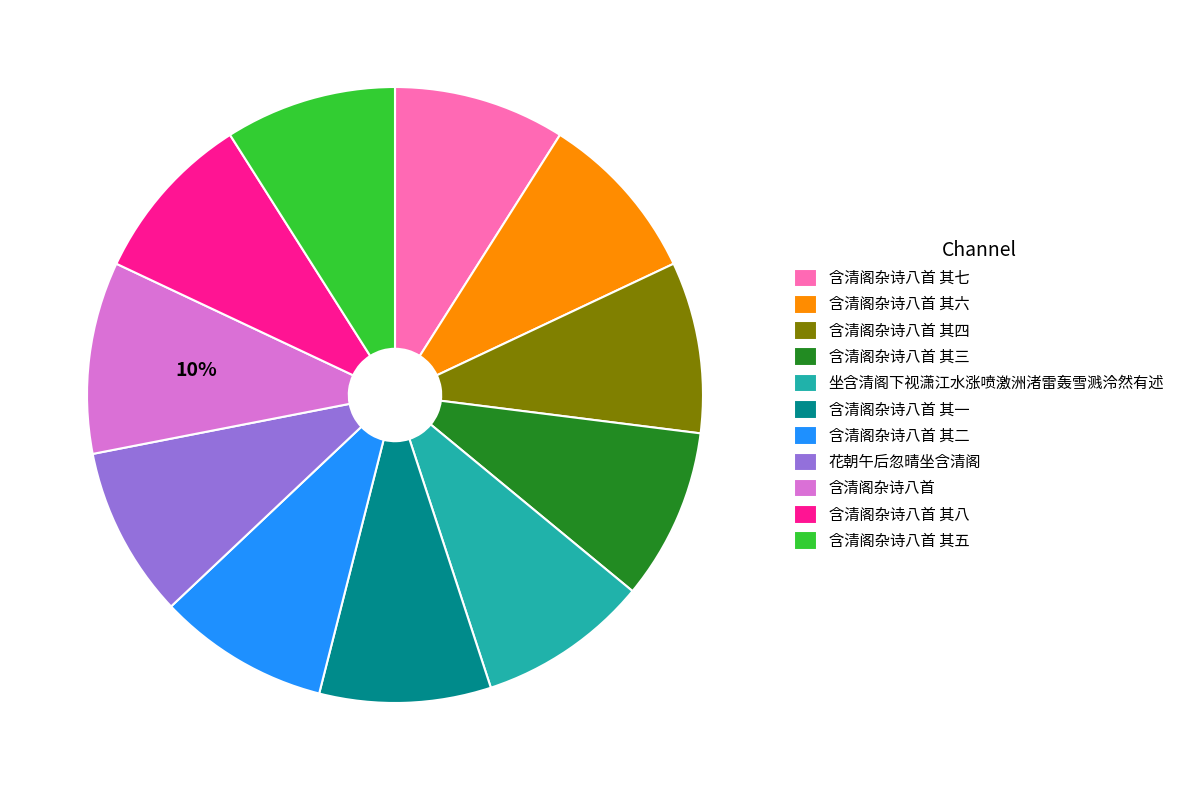

Is 含清阁杂诗八首 其四 the majority of the pie?

No